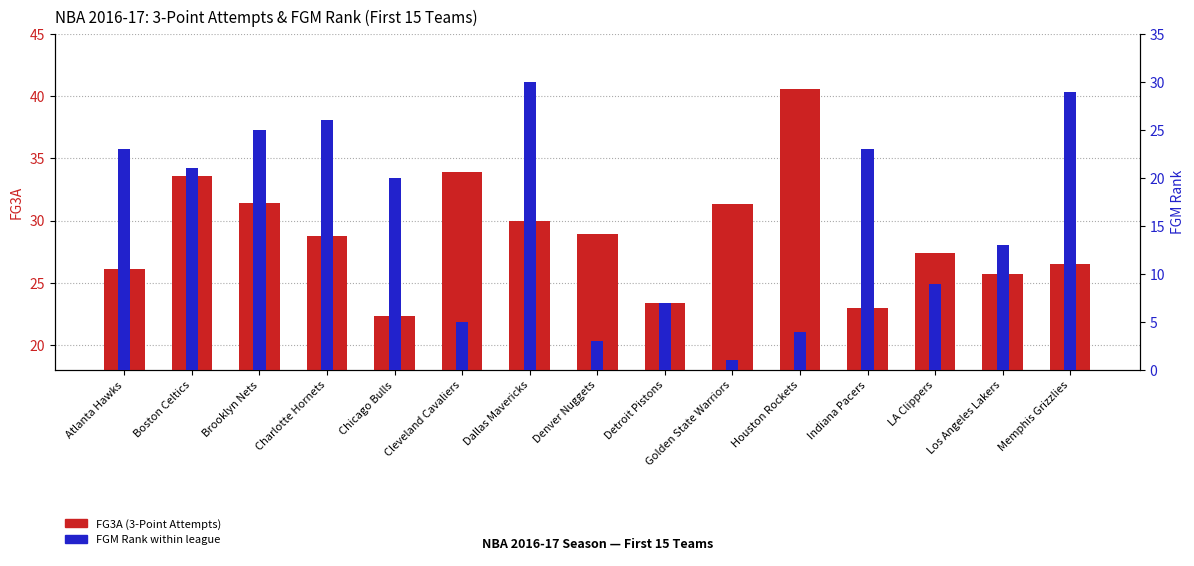

At which category is the sum across all series the highest?

Dallas Mavericks